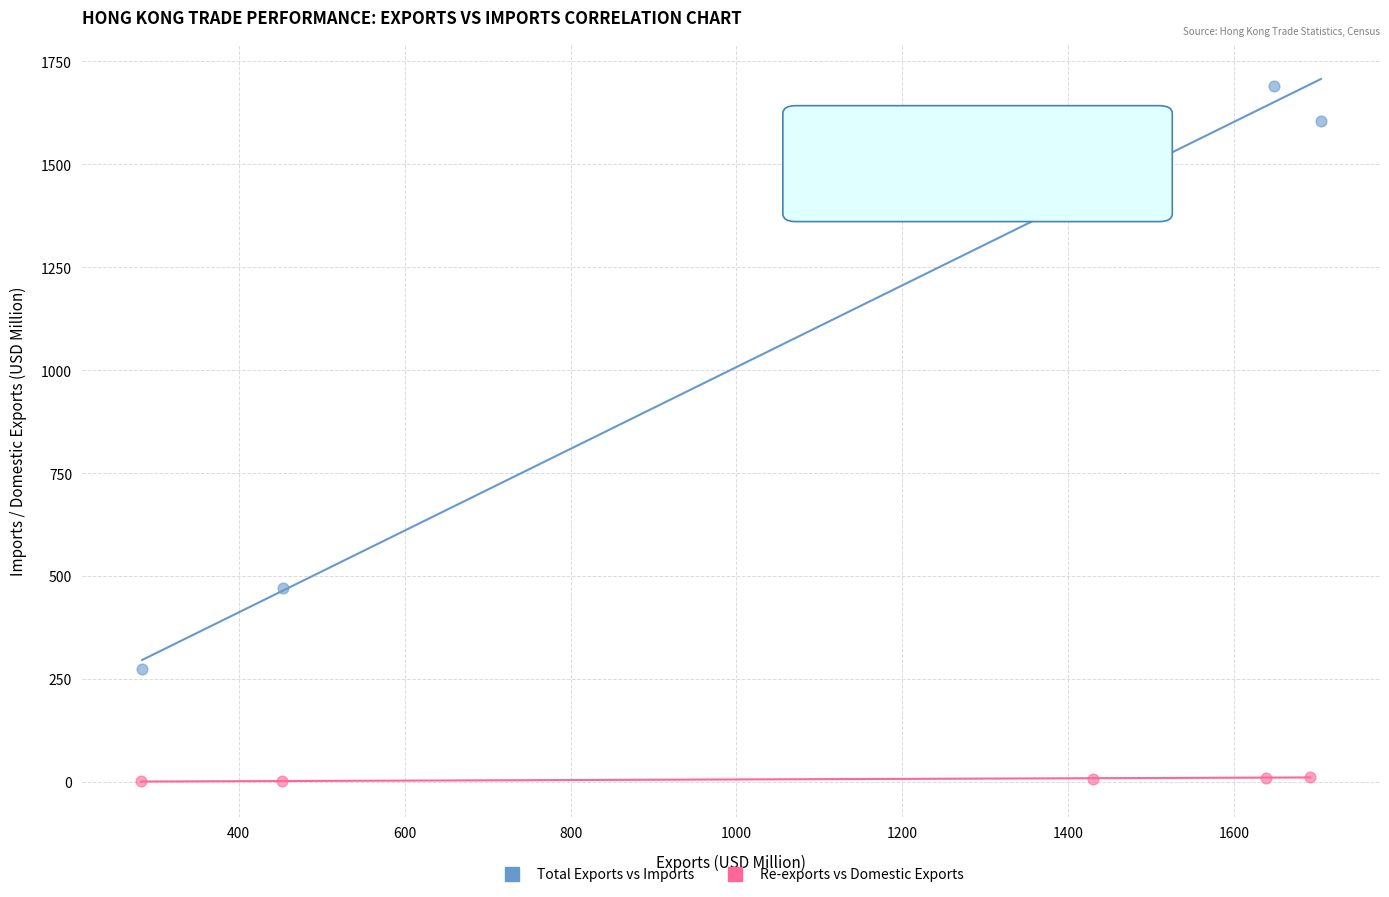

Which series contains the highest Y value?

Total Exports vs Imports